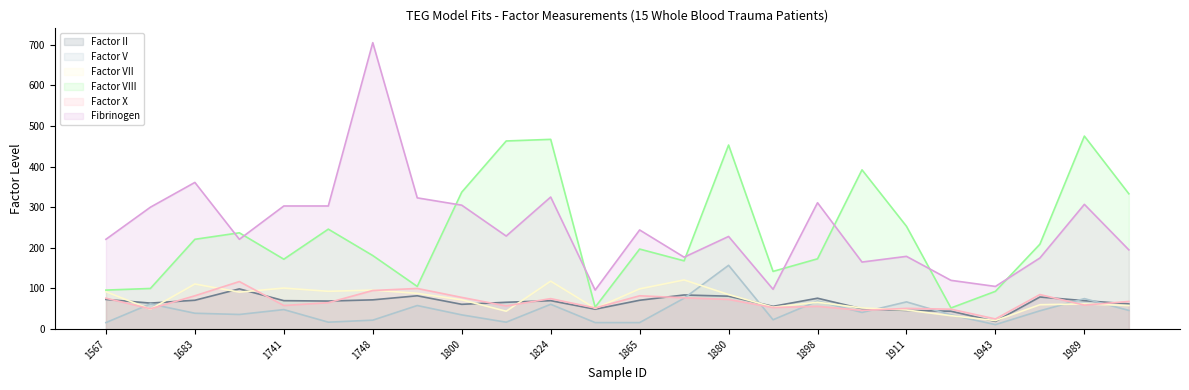

What is the approximate value of Factor II at 1747?

69